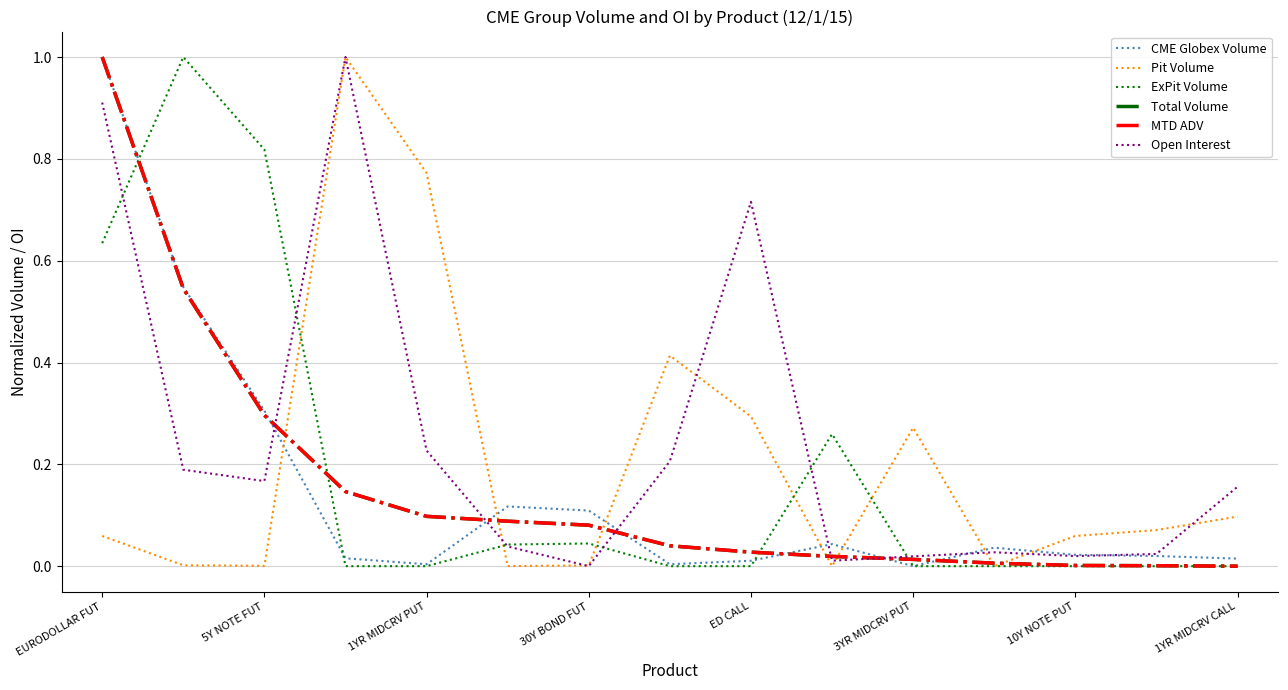

How many lines are shown in the chart?

6